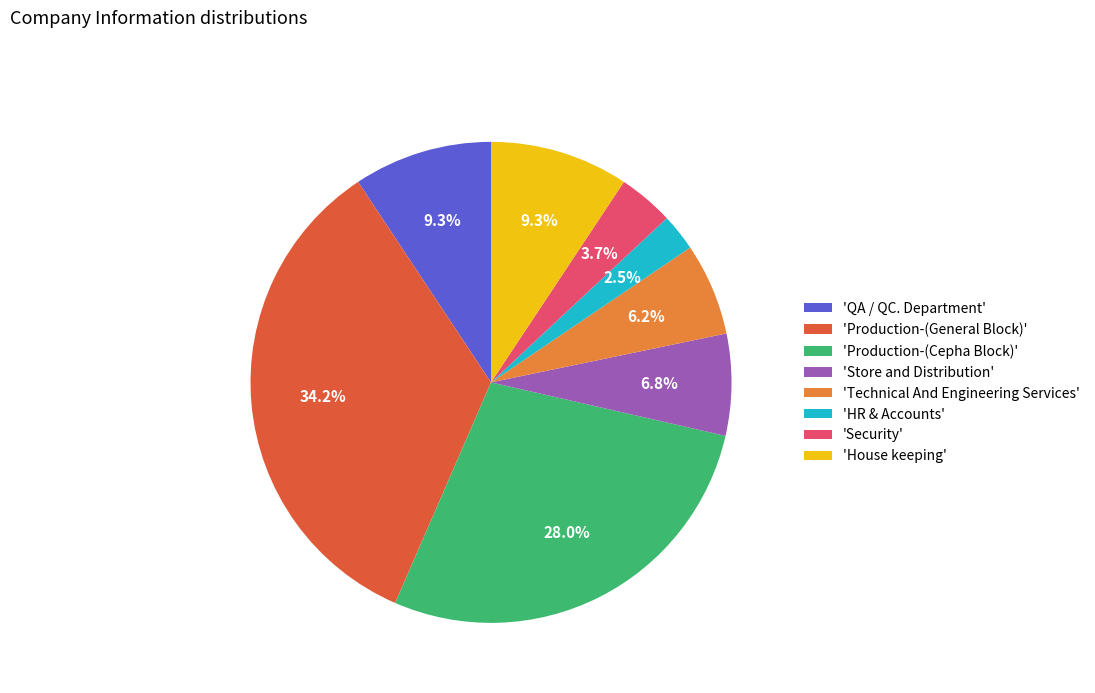

What percentage do 'QA / QC. Department' and 'Security' together represent?

13.0%